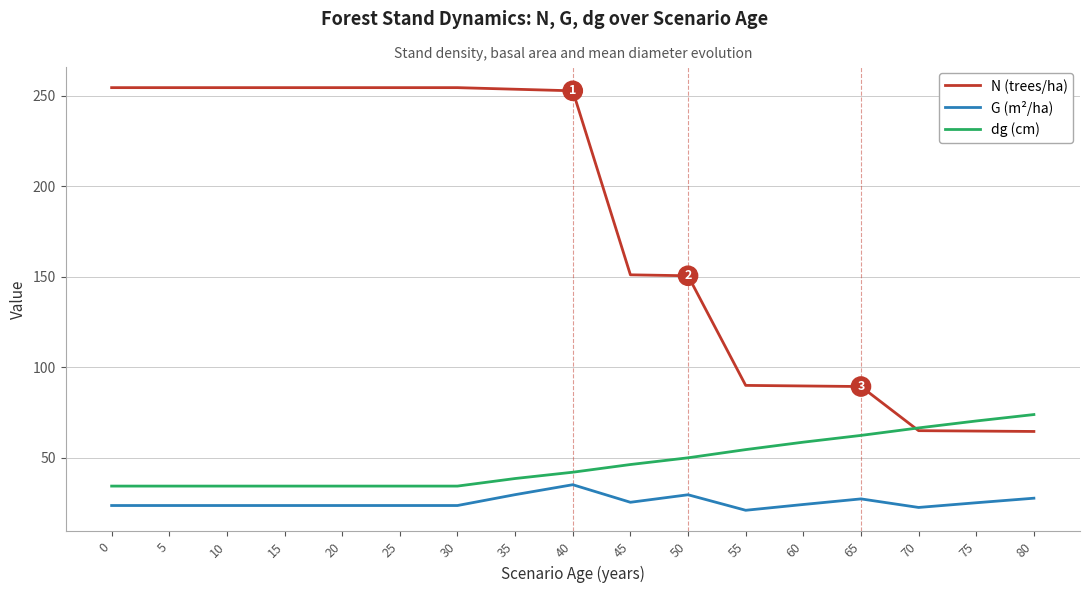

What is the smallest value displayed?

21.1